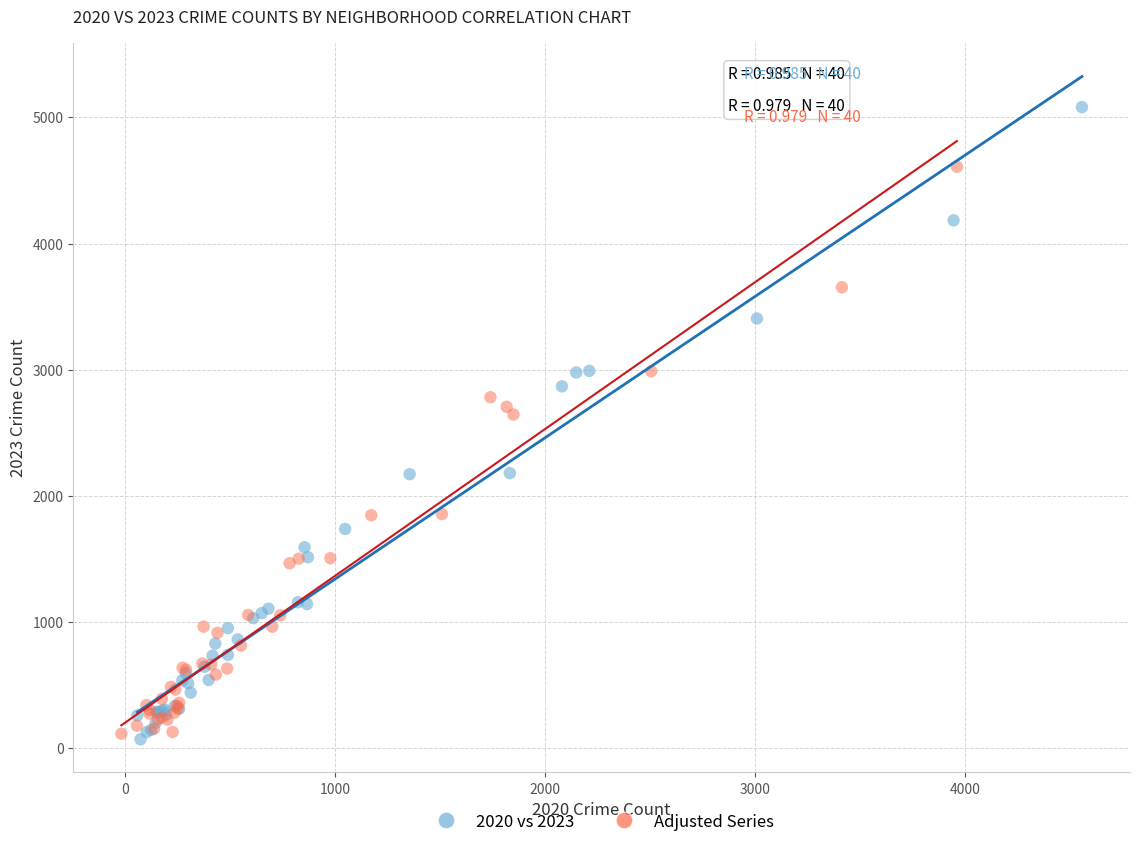

Which series reaches the maximum Y coordinate?

2020 vs 2023